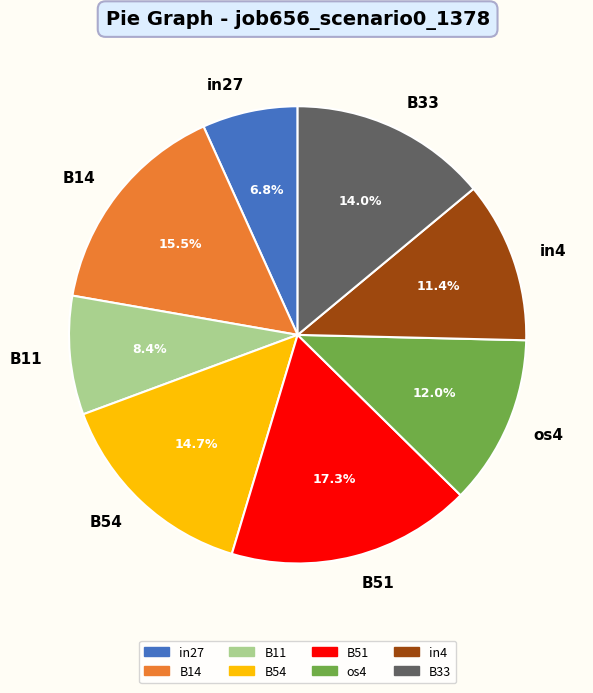

True or false: B54 accounts for 15% of the total.

True